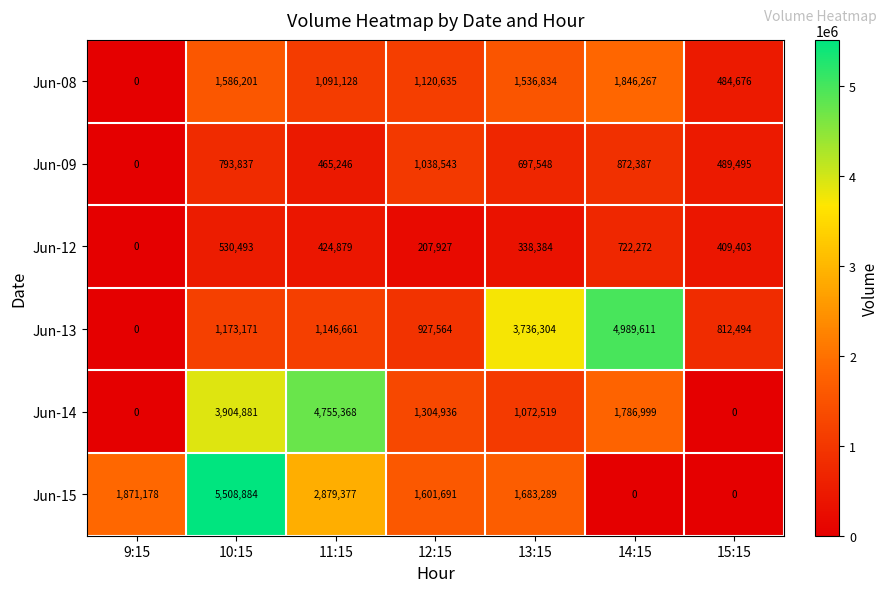

The Jun-12 series shows 574054 at 13:15. True or false?

False